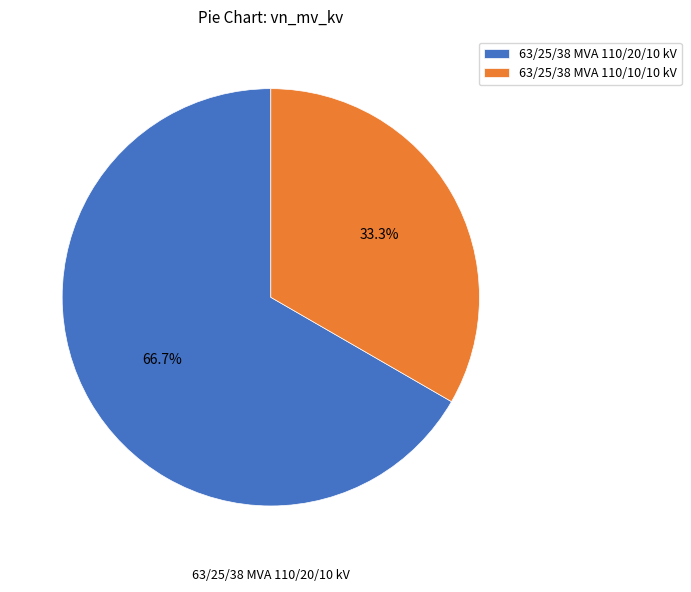

To the nearest percent, what is the difference between the largest and smallest slice percentages?

33%